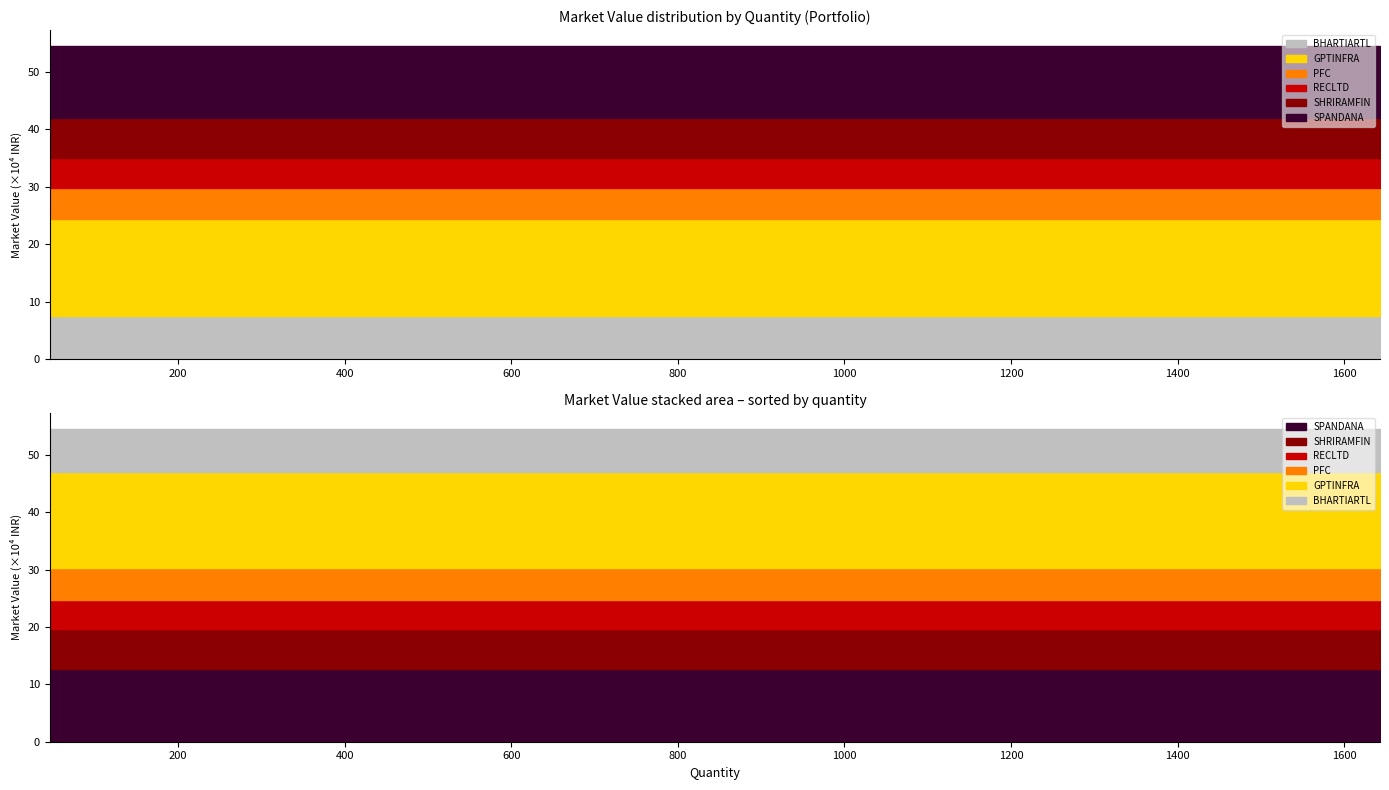

True or false: PFC and RECLTD intersect in this chart.

False